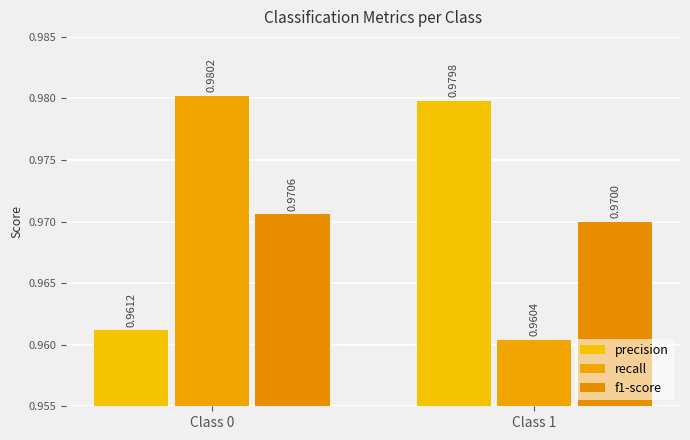

At which label is precision closest to 0?

Class 0